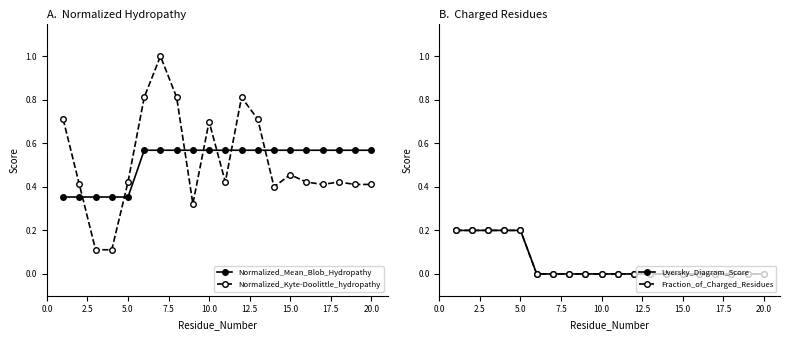

Count the number of data series in this chart.

4